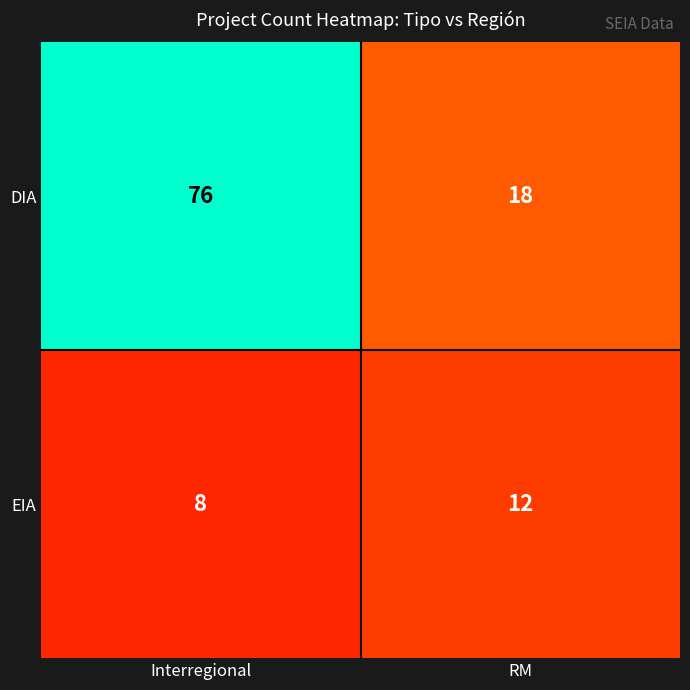

What is the difference between the highest and lowest values at RM?

6